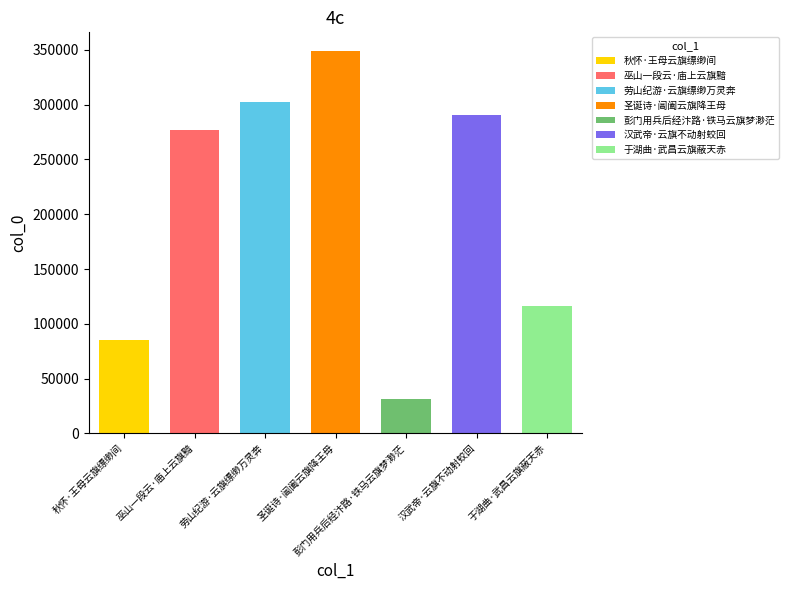

Count the number of values greater than 276781.

3